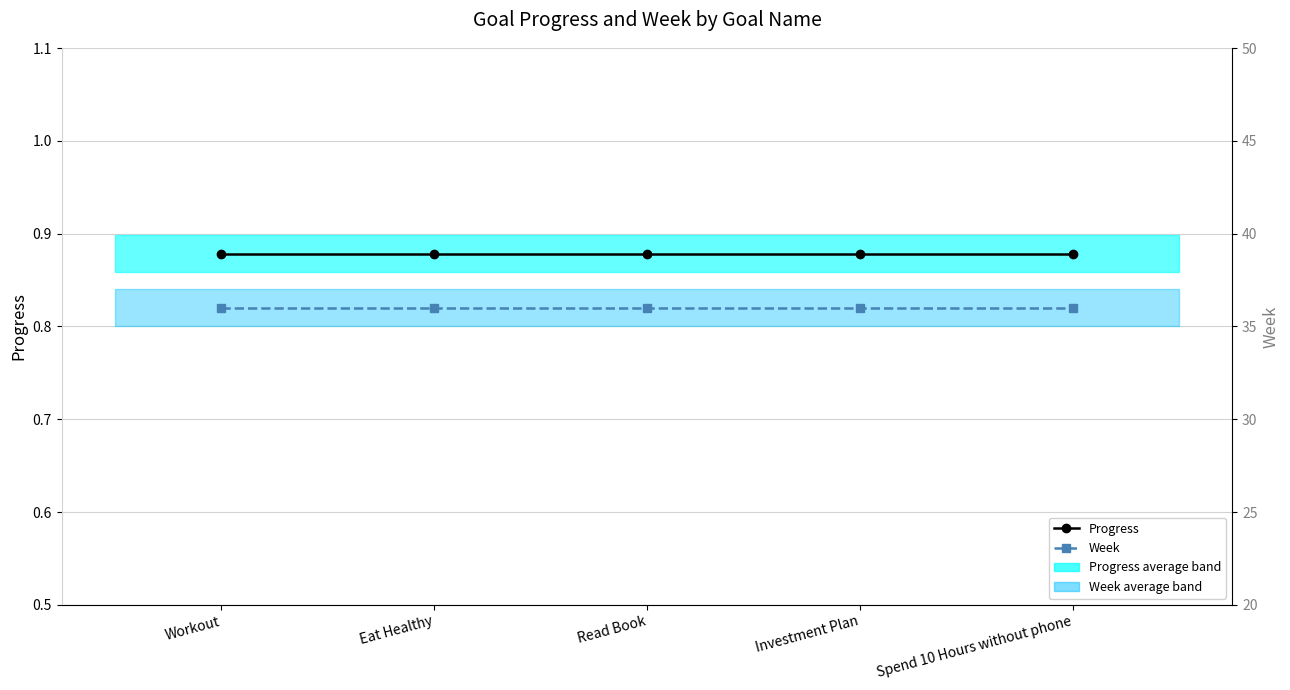

Does the chart have visible grid lines?

Yes